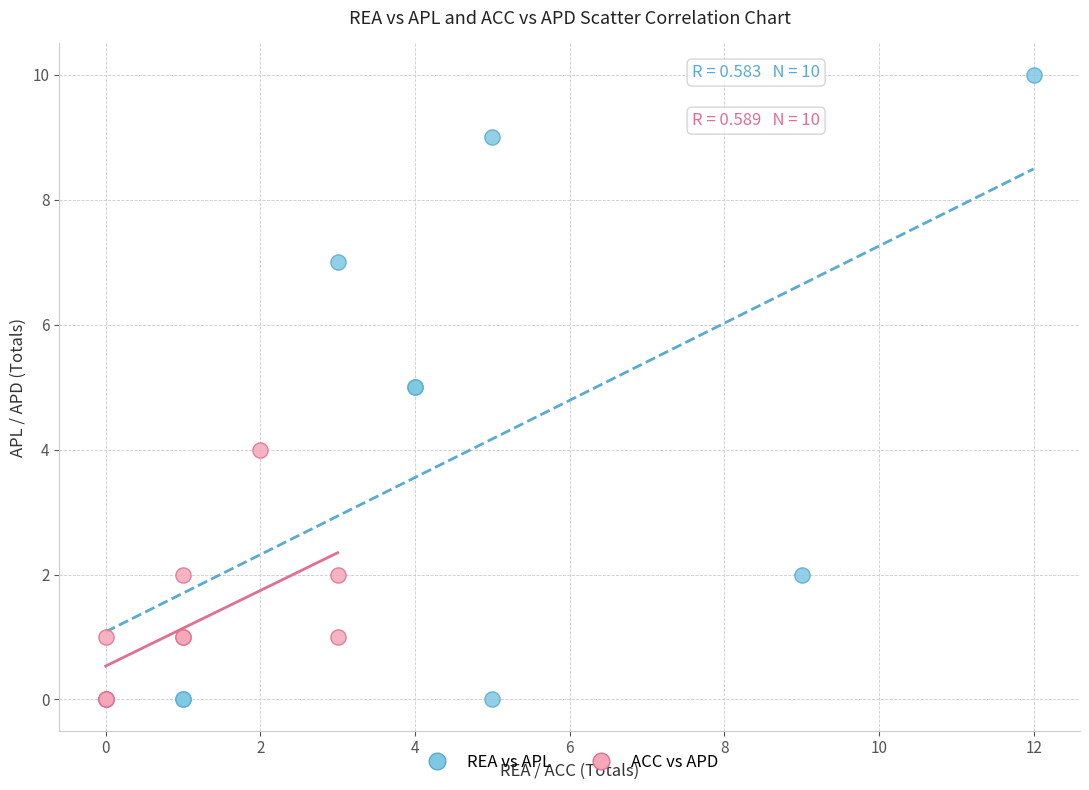

Which series has the largest Y range (max minus min)?

REA vs APL